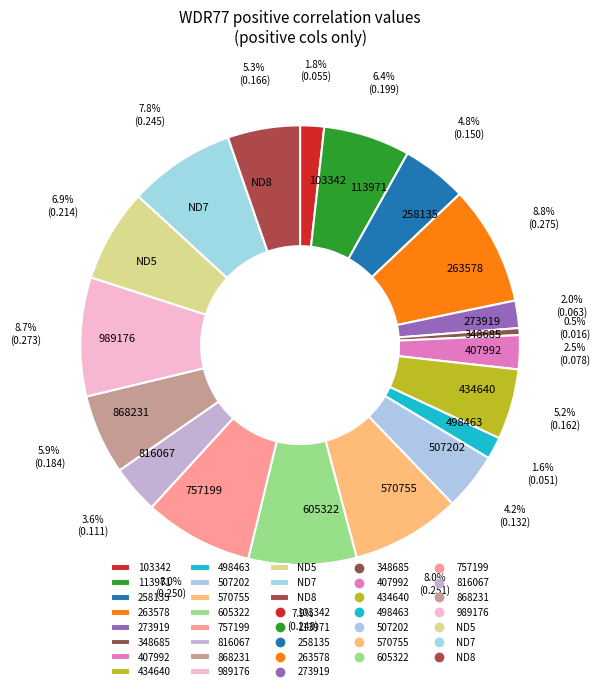

What portion of the pie excludes 103342?

98.2%